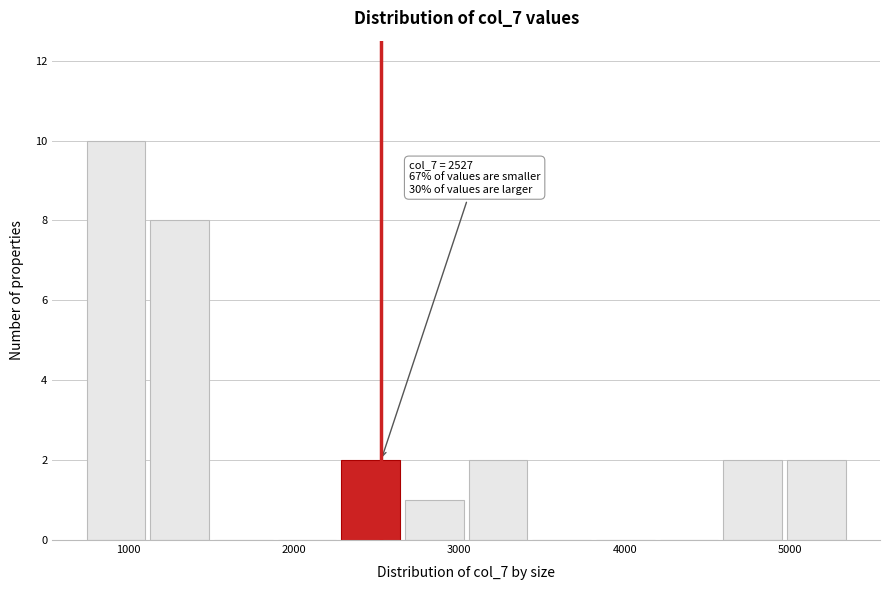

Read against the x-axis, roughly where is the centre of the tallest bar?

900